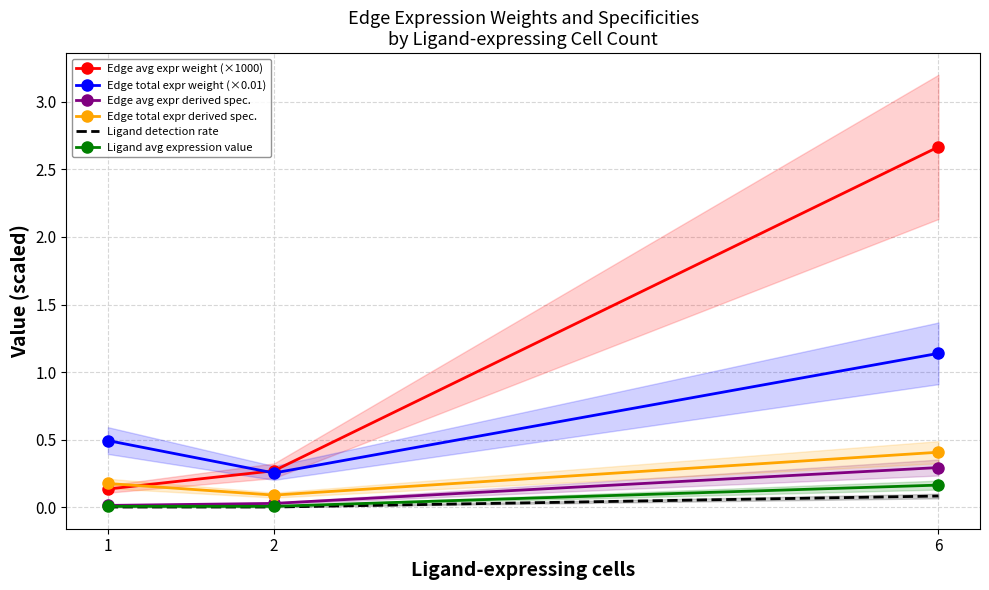

What is the value of the Edge avg expr weight (×1000) point at the 3rd from the left?

2.7